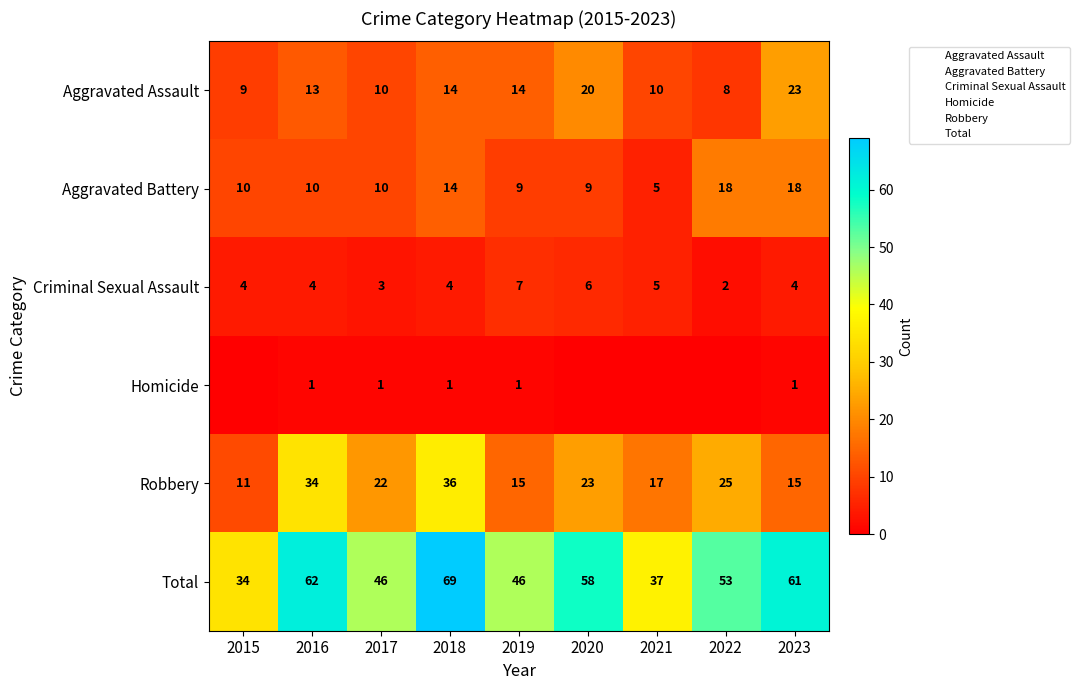

What is the spread (max minus min) of values at 2018?

68